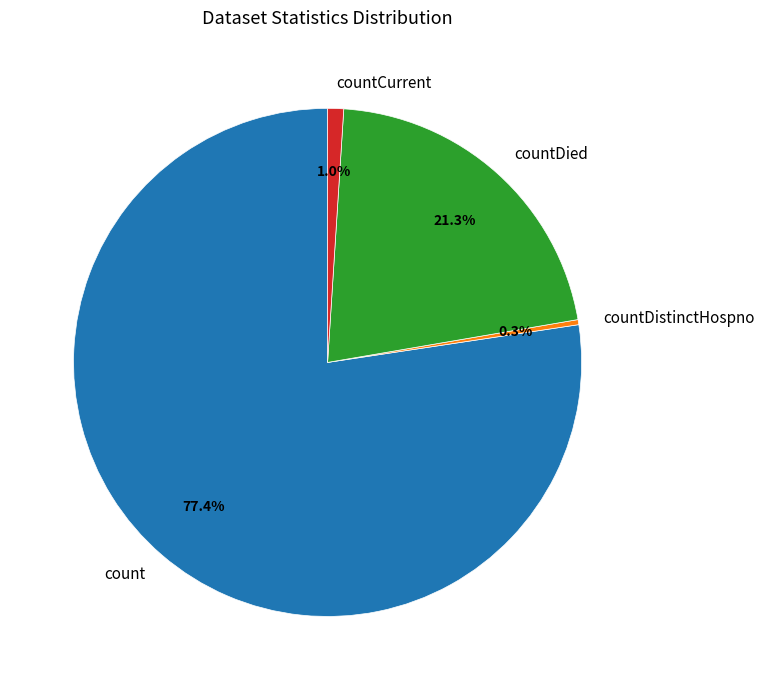

How many slices are in this pie chart?

4